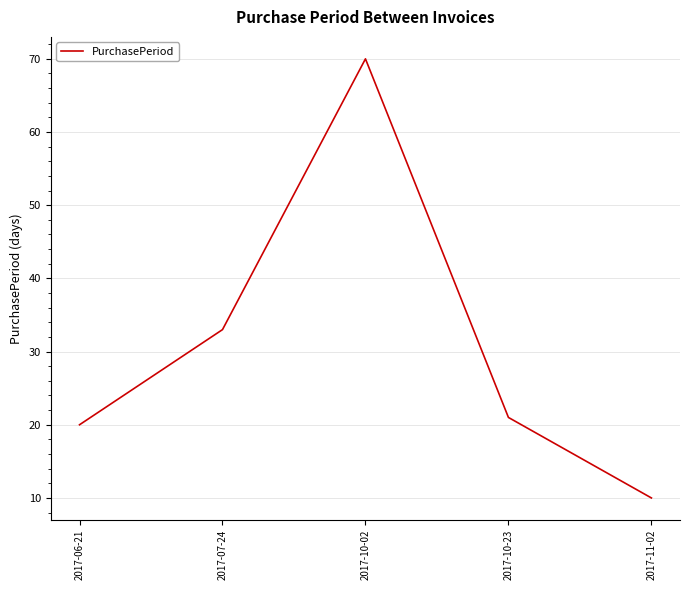

What value does the data have at 2017-07-24?

33